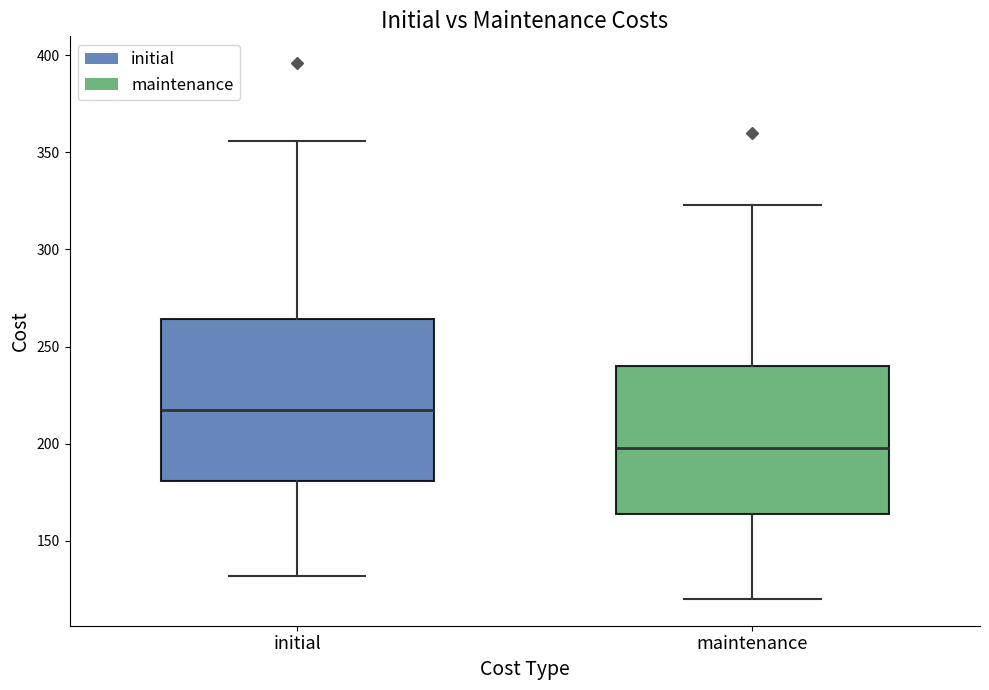

Which box's median line is the highest?

initial